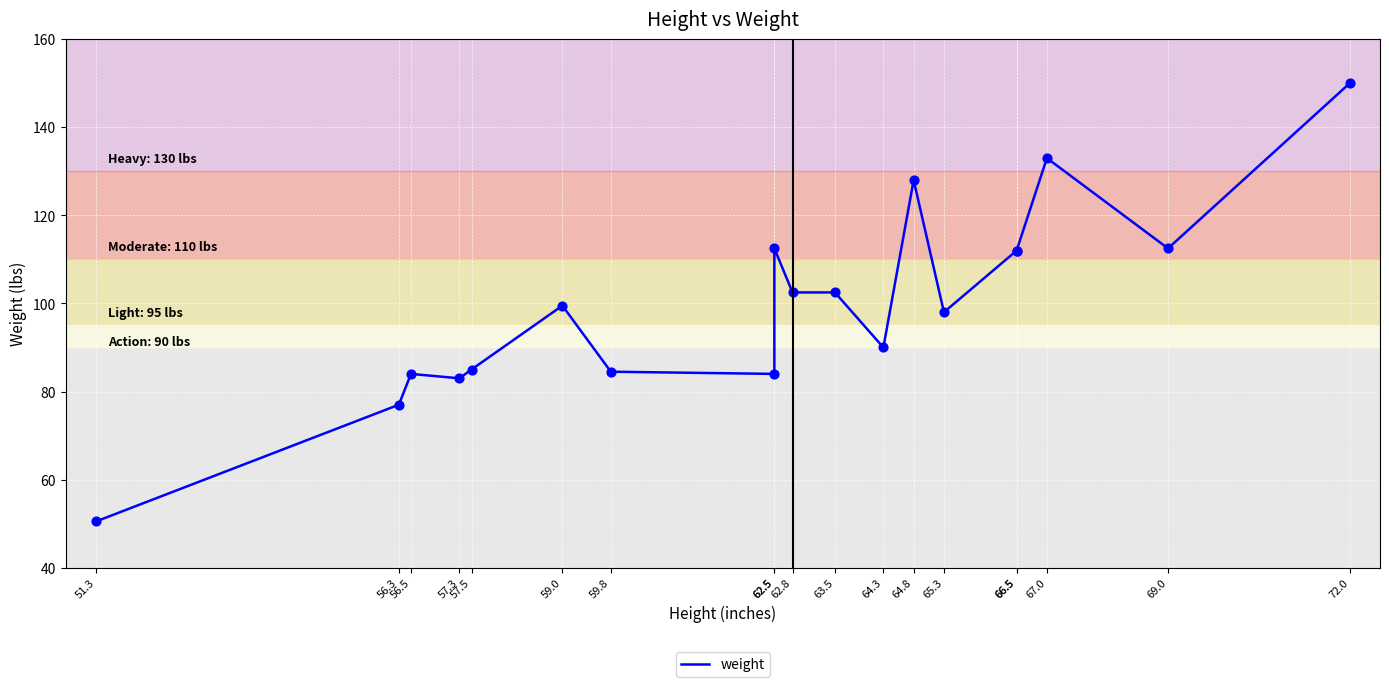

Between 64.8 and 62.5, which is larger?

64.8